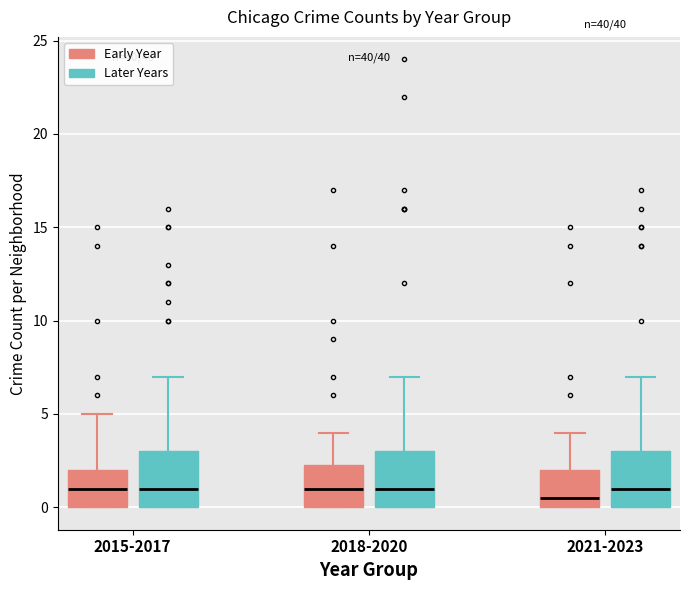

Where does the median line of the box for 2018-2020 (Early Year) sit on the y-axis? The values are not printed on the chart, so give them approximately, as read against the axis.

1.0